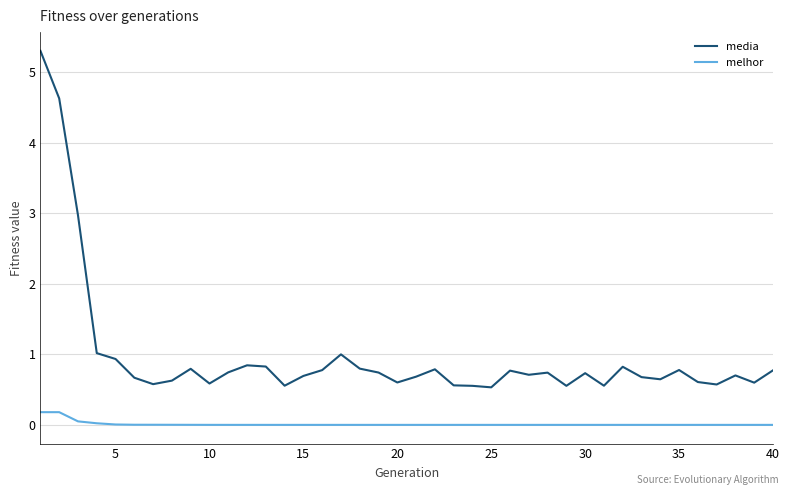

True or false: melhor and media intersect in this chart.

False